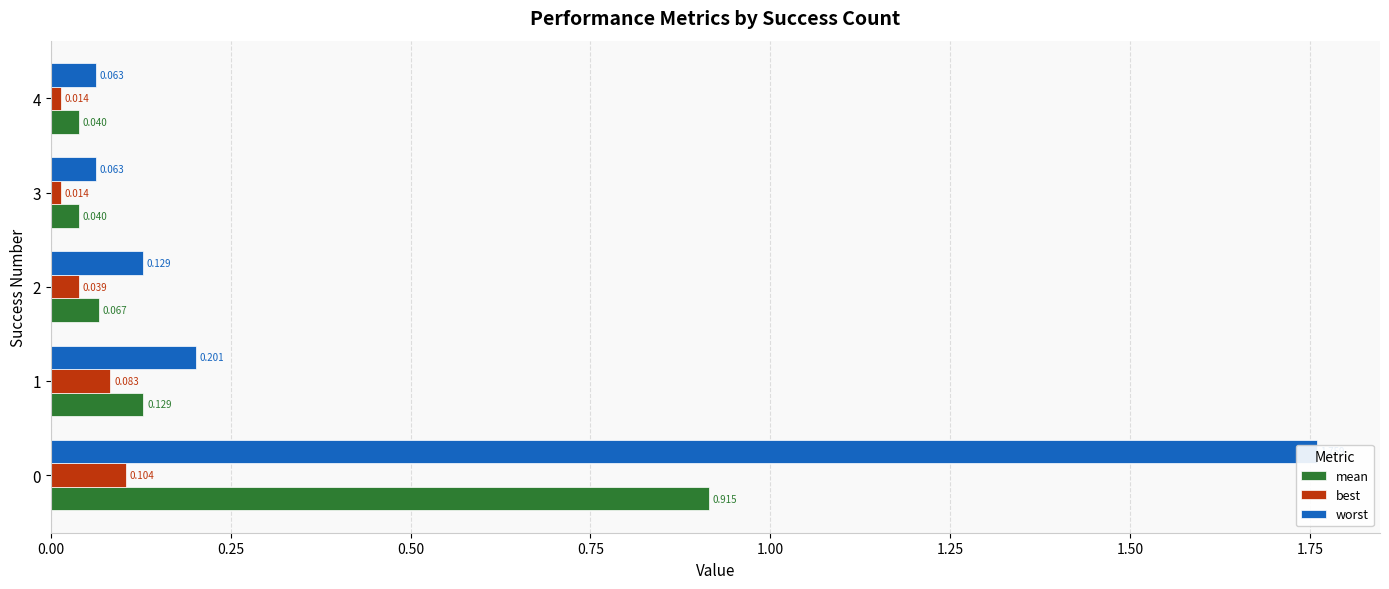

What is the spread (max minus min) of values at 0.00?

1.7